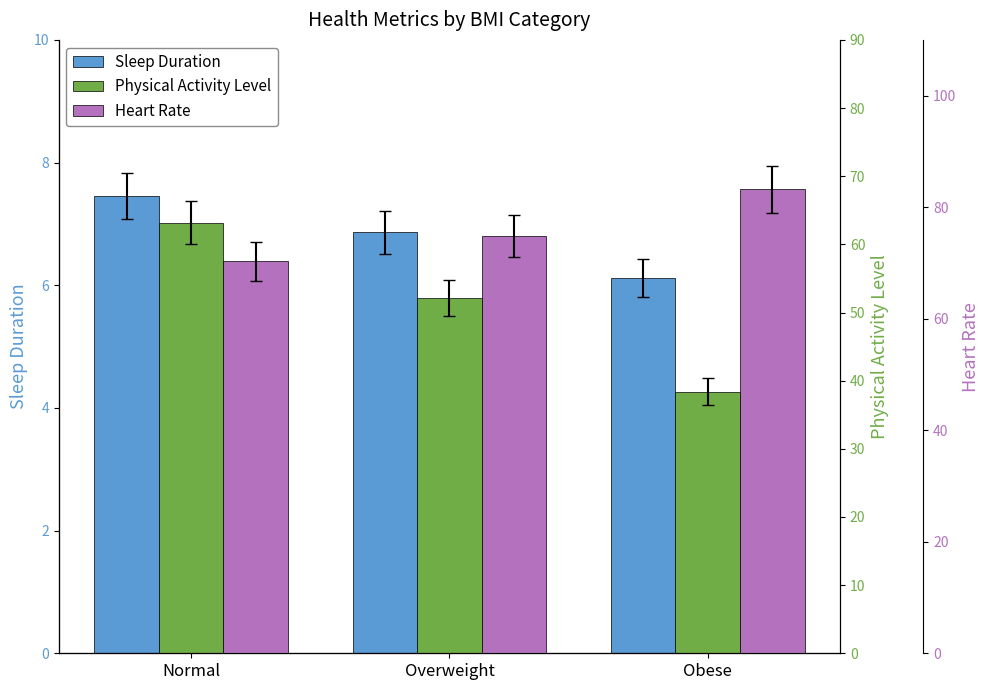

Between Normal and Overweight, which series saw the biggest shift?

Physical Activity Level